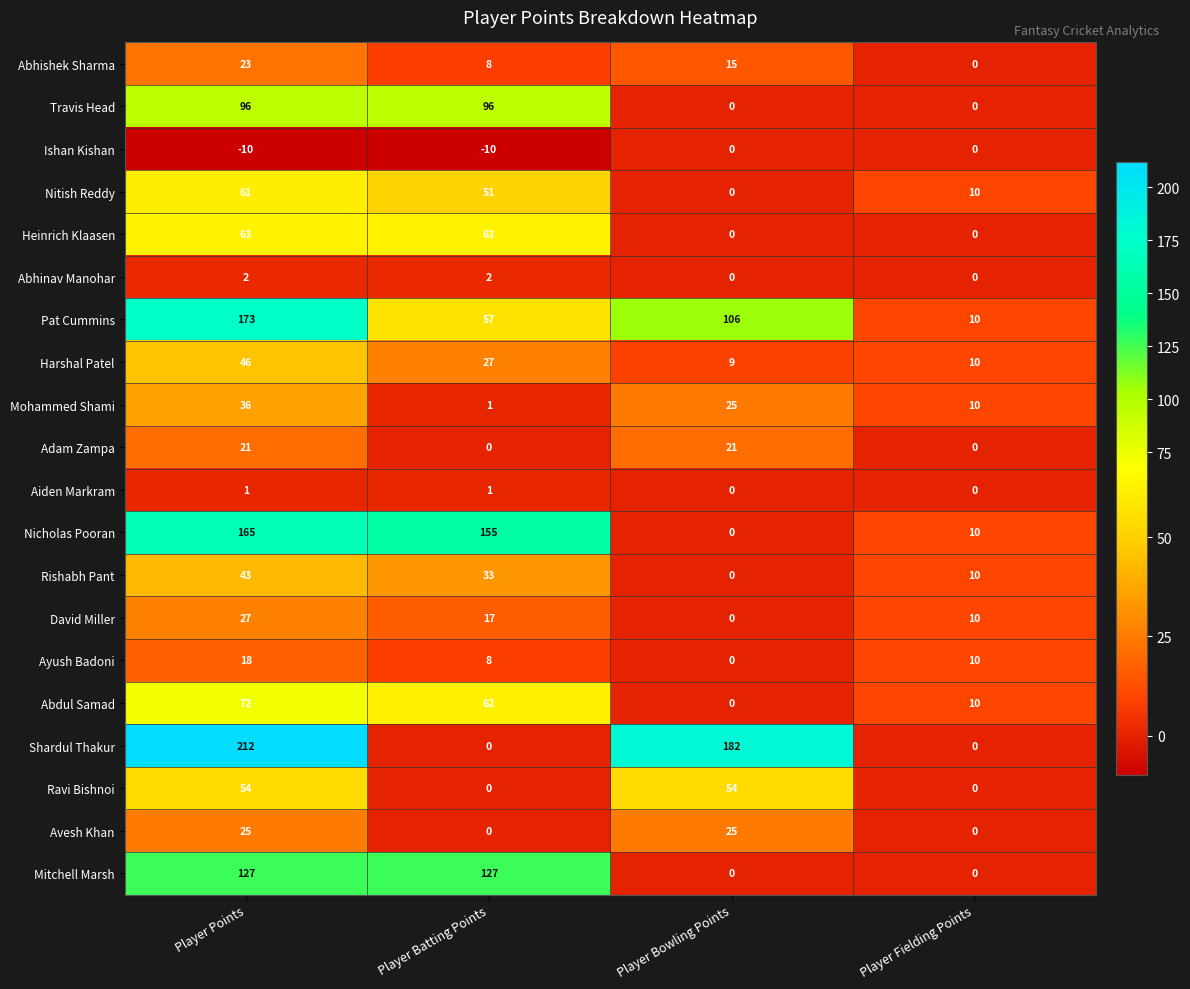

How many distinct data groups are displayed?

20